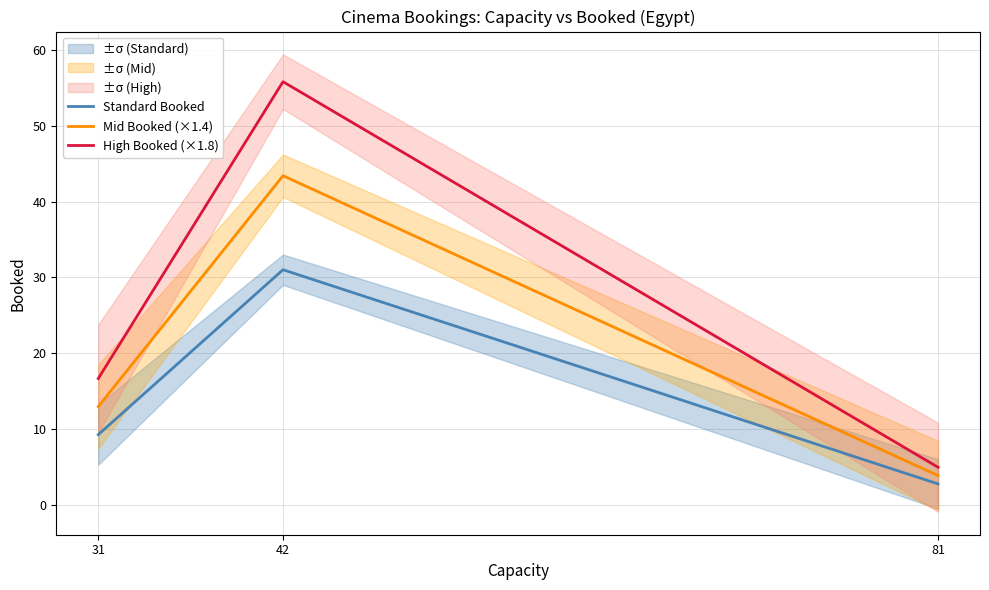

True or false: High Booked (×1.8) has a value of 5.0 at 81.

True